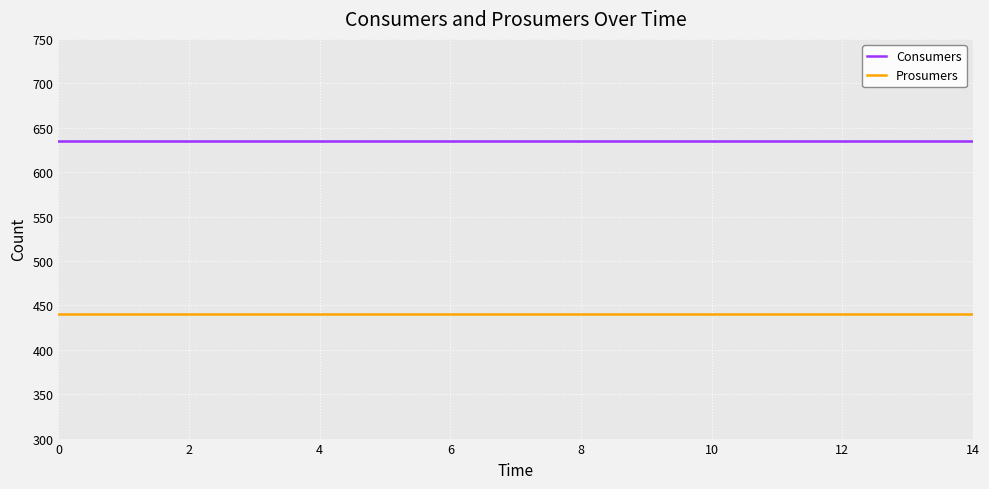

Reading left to right, list all the values displayed in this chart.

Consumers: 635	635	635	635	635	635	635	635	635	635	635	635	635	635	635
Prosumers: 440	440	440	440	440	440	440	440	440	440	440	440	440	440	440